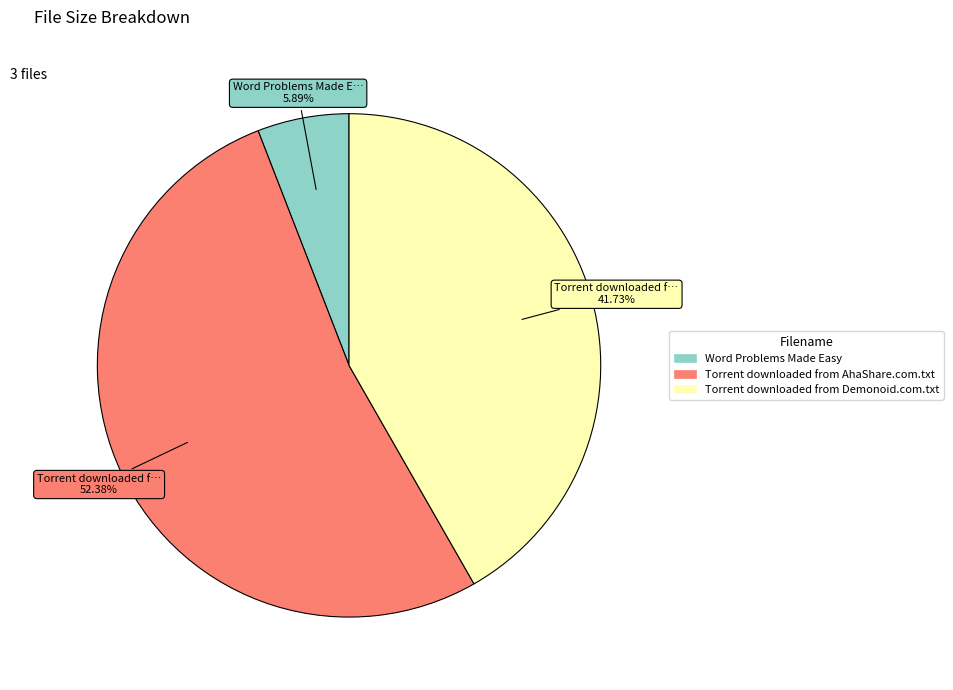

Which category has the biggest portion of the pie?

Torrent downloaded from AhaShare.com.txt